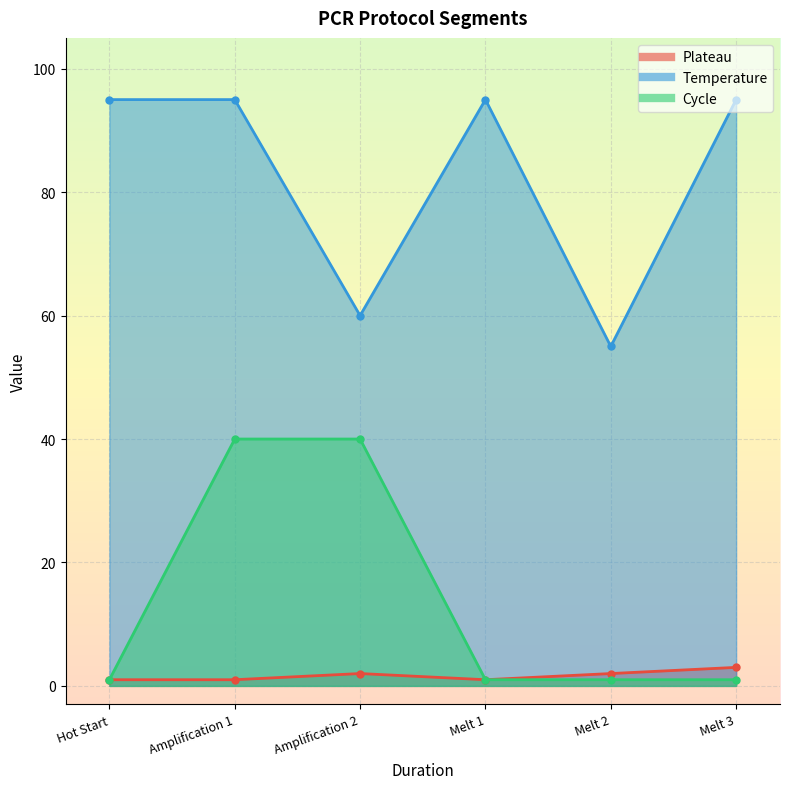

What are all the series names shown in the legend?

Plateau, Temperature, Cycle